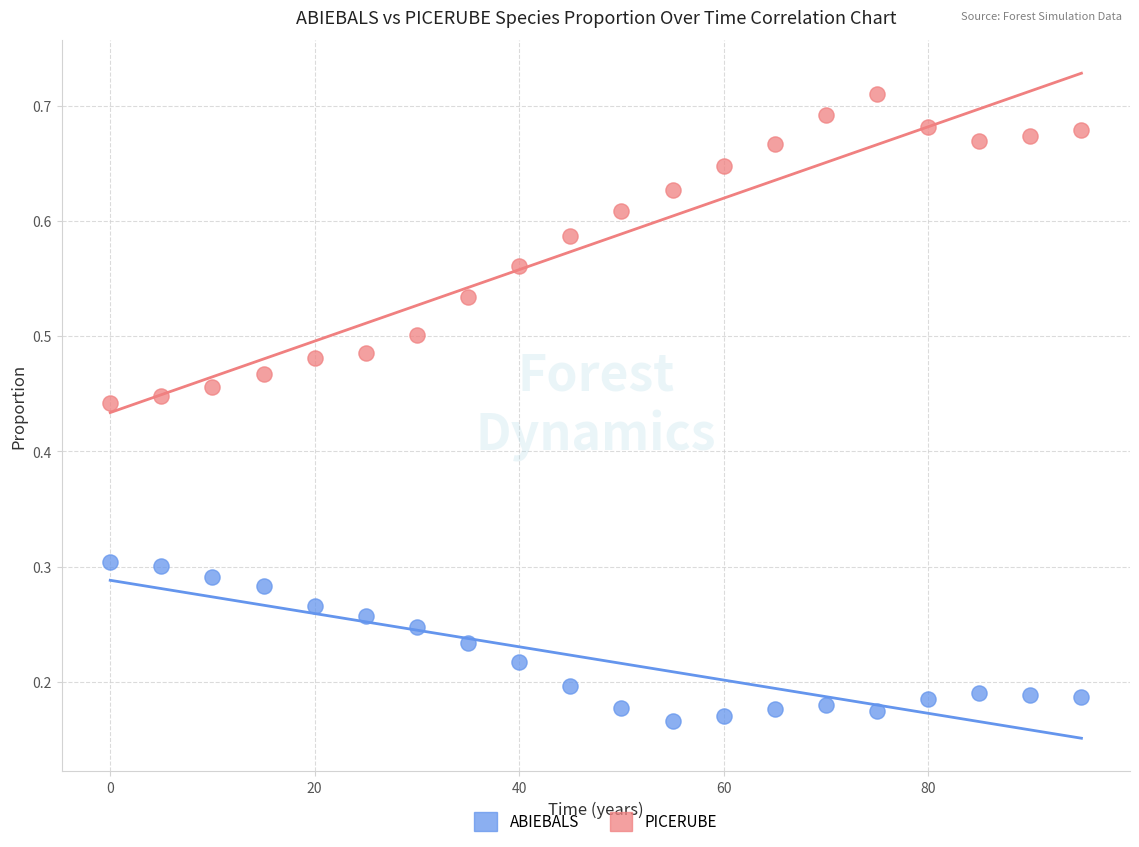

Across all data points, what is the range of X values (max minus min)?

95.0